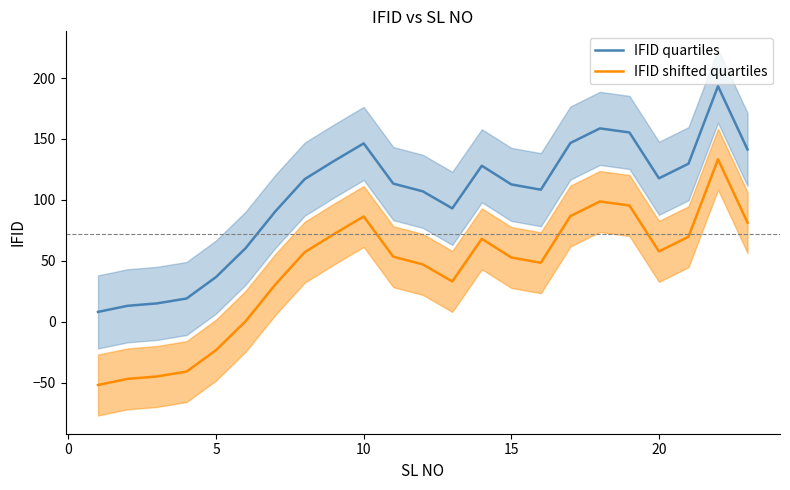

The value of IFID shifted quartiles at 20 is 32.9. True or false?

False